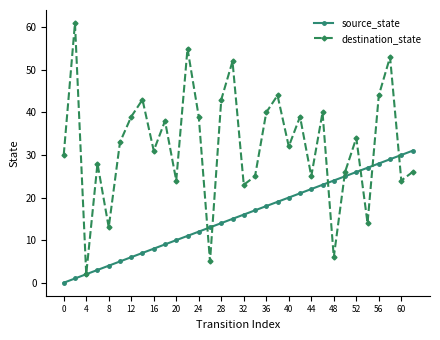

True or false: destination_state has more than 0 points higher than both neighbors.

True